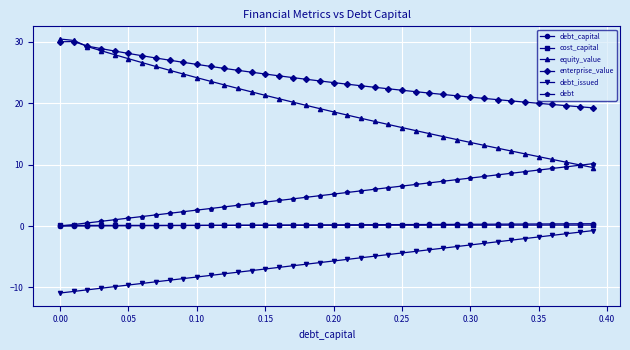

Which series has the largest range (max minus min)?

equity_value